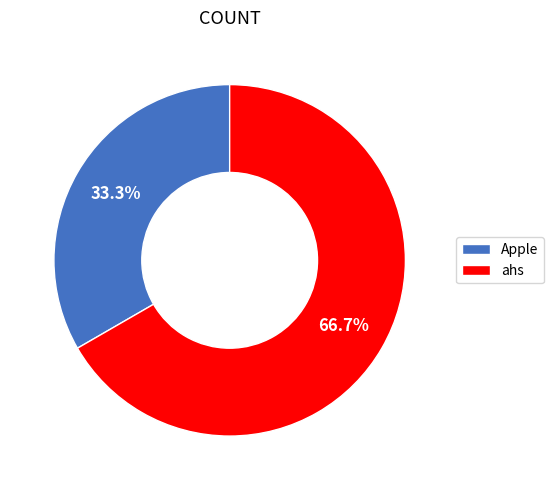

True or false: ahs accounts for 55% of the total.

False